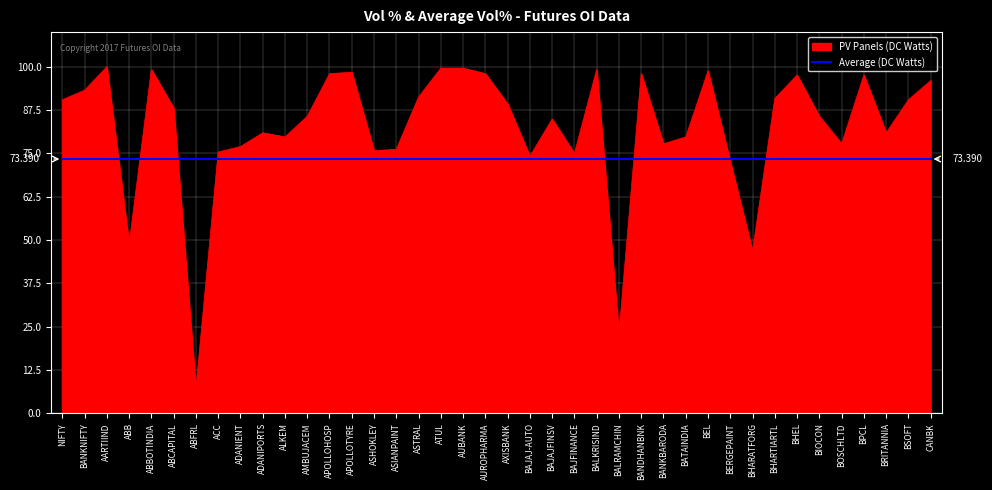

Rank the series by their average value, from lowest to highest.

Average (DC Watts), PV Panels (DC Watts)